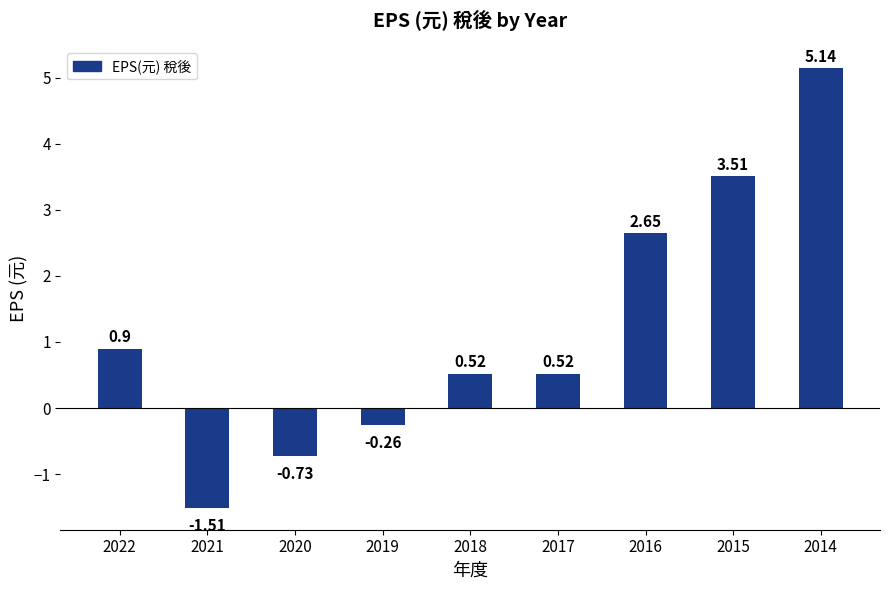

What is the difference between the values at 2015 and 2020?

4.2